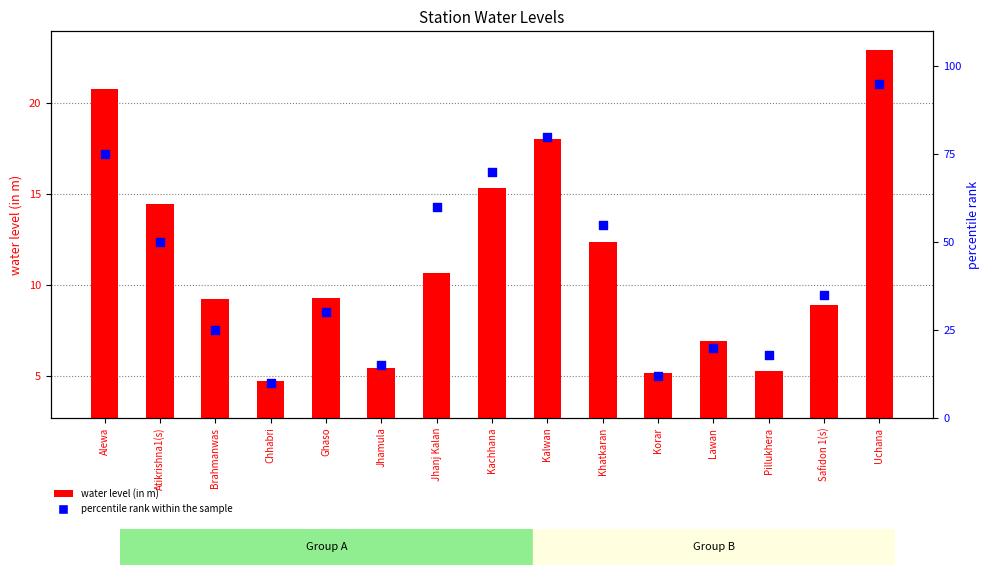

What are all the series names shown in the legend?

water level (in m), percentile rank within the sample